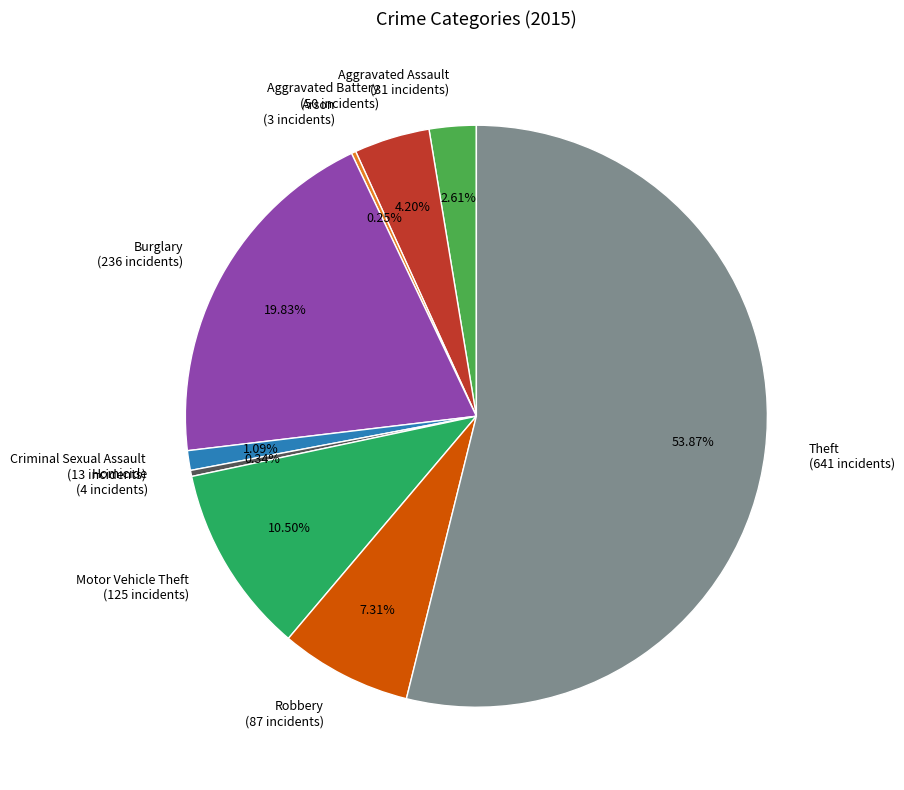

Does any single category account for the majority?

Yes